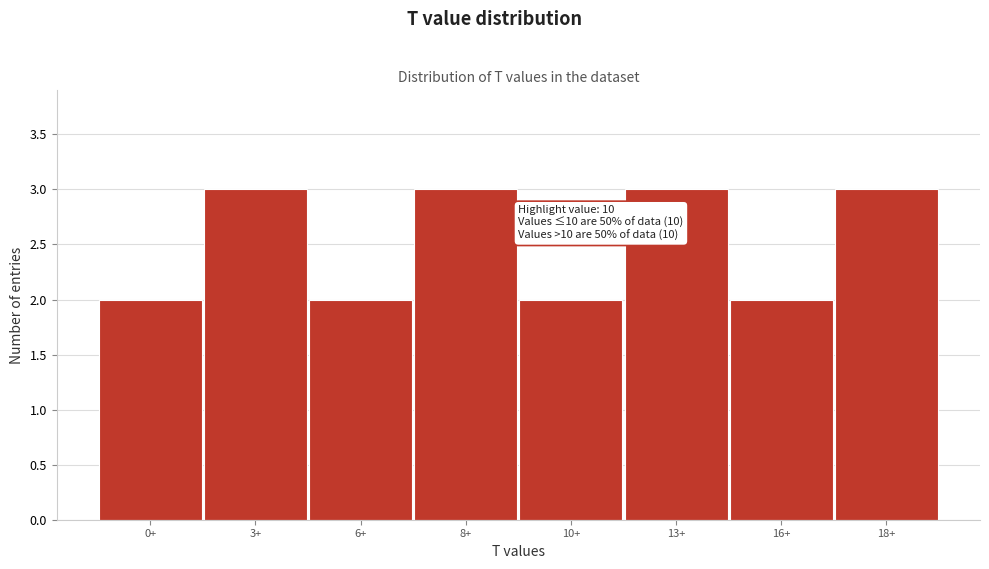

Reading left to right, extract all data points from this chart.

0+=2	3+=3	6+=2	8+=3	10+=2	13+=3	16+=2	18+=3